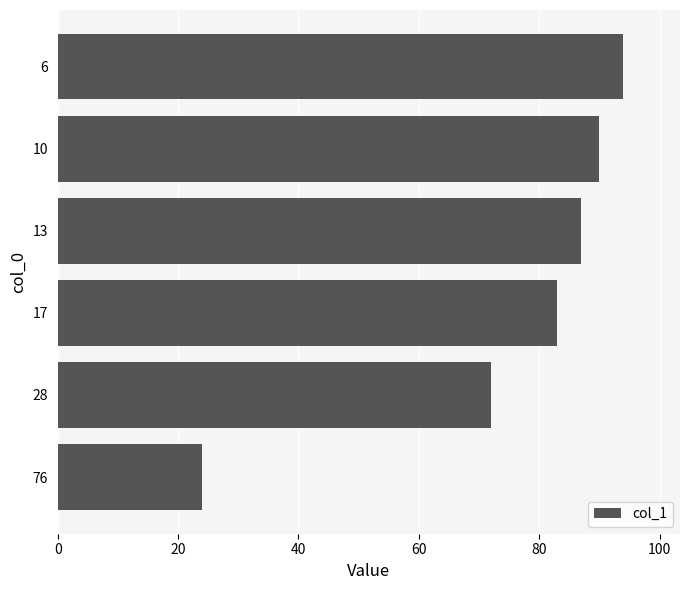

Which has a higher value, 13 or 10?

10